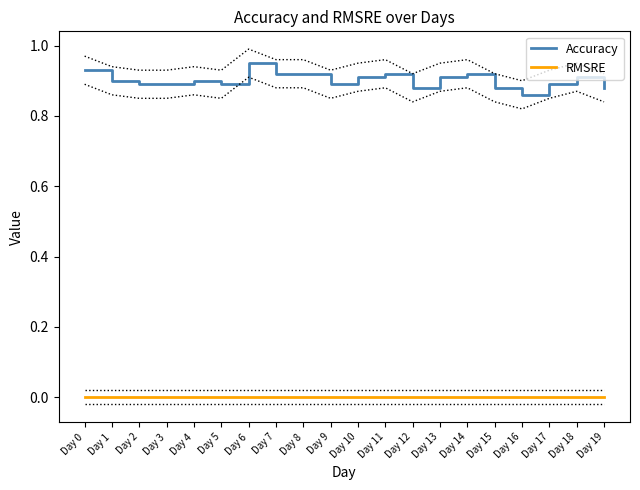

Rank the categories by Accuracy value from lowest to highest.

Day 16, Day 12, Day 15, Day 19, Day 2, Day 3, Day 5, Day 9, Day 17, Day 1, Day 4, Day 10, Day 13, Day 18, Day 7, Day 8, Day 11, Day 14, Day 0, Day 6